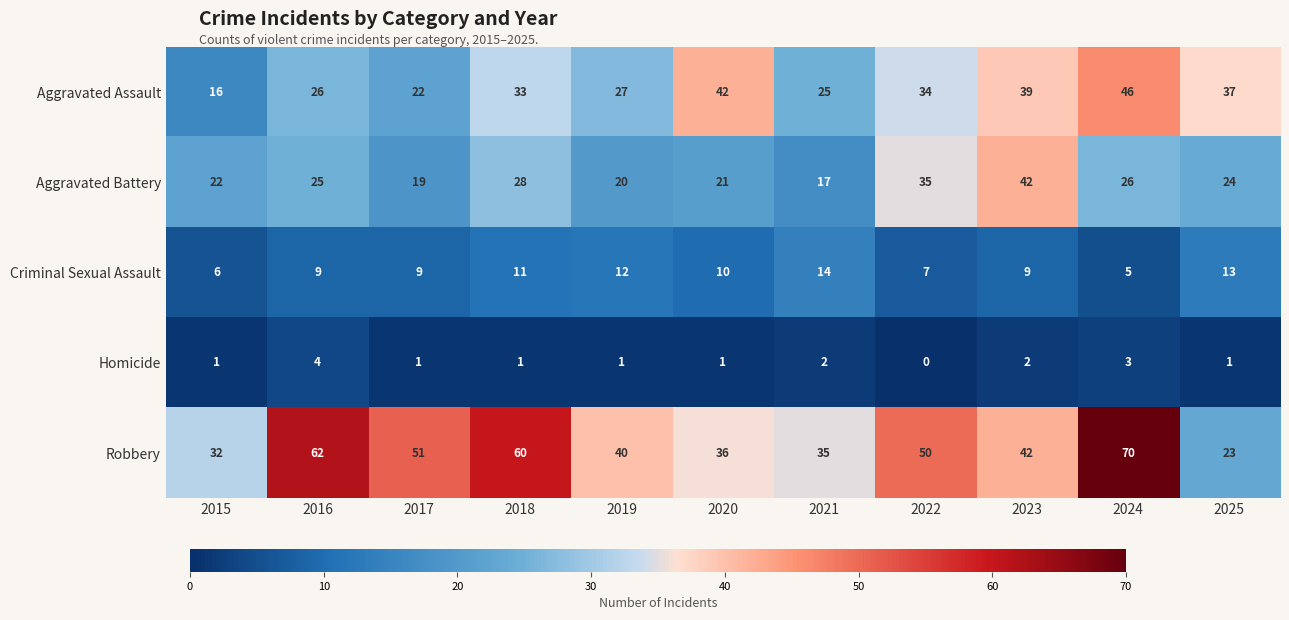

Rank the series at 2021 from lowest to highest value.

Homicide, Criminal Sexual Assault, Aggravated Battery, Aggravated Assault, Robbery